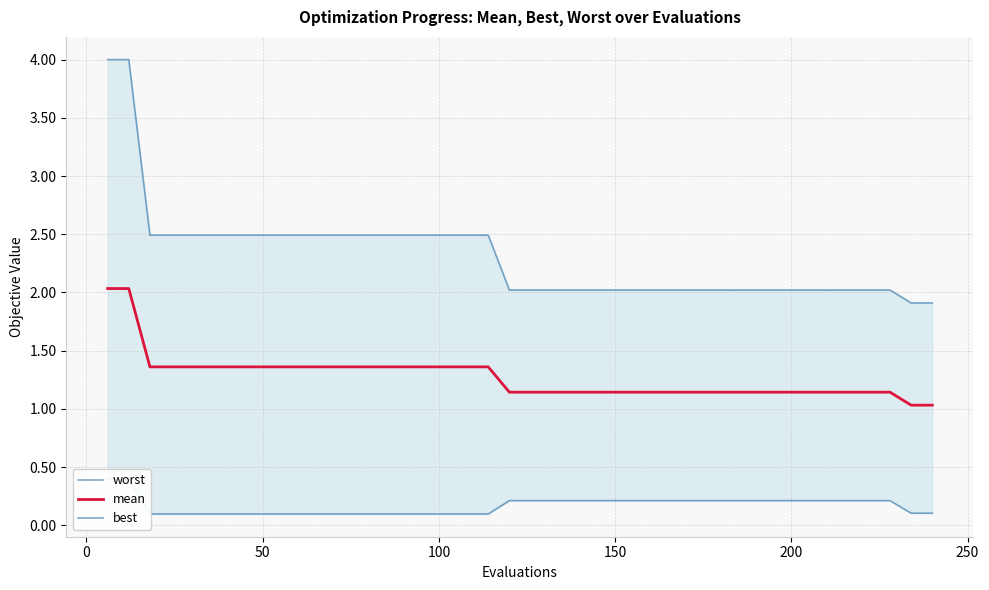

Reading left to right, extract all data points from this chart.

worst: 4.0	4.0	2.5	2.5	2.5	2.5	2.5	2.5	2.5	2.5	2.5	2.5	2.5	2.5	2.5	2.5	2.5	2.5	2.5	2.0	2.0	2.0	2.0	2.0	2.0	2.0	2.0	2.0	2.0	2.0	2.0	2.0	2.0	2.0	2.0	2.0	2.0	2.0	1.9	1.9
mean: 2.0	2.0	1.4	1.4	1.4	1.4	1.4	1.4	1.4	1.4	1.4	1.4	1.4	1.4	1.4	1.4	1.4	1.4	1.4	1.1	1.1	1.1	1.1	1.1	1.1	1.1	1.1	1.1	1.1	1.1	1.1	1.1	1.1	1.1	1.1	1.1	1.1	1.1	1.0	1.0
best: 0.4	0.4	0.1	0.1	0.1	0.1	0.1	0.1	0.1	0.1	0.1	0.1	0.1	0.1	0.1	0.1	0.1	0.1	0.1	0.2	0.2	0.2	0.2	0.2	0.2	0.2	0.2	0.2	0.2	0.2	0.2	0.2	0.2	0.2	0.2	0.2	0.2	0.2	0.1	0.1